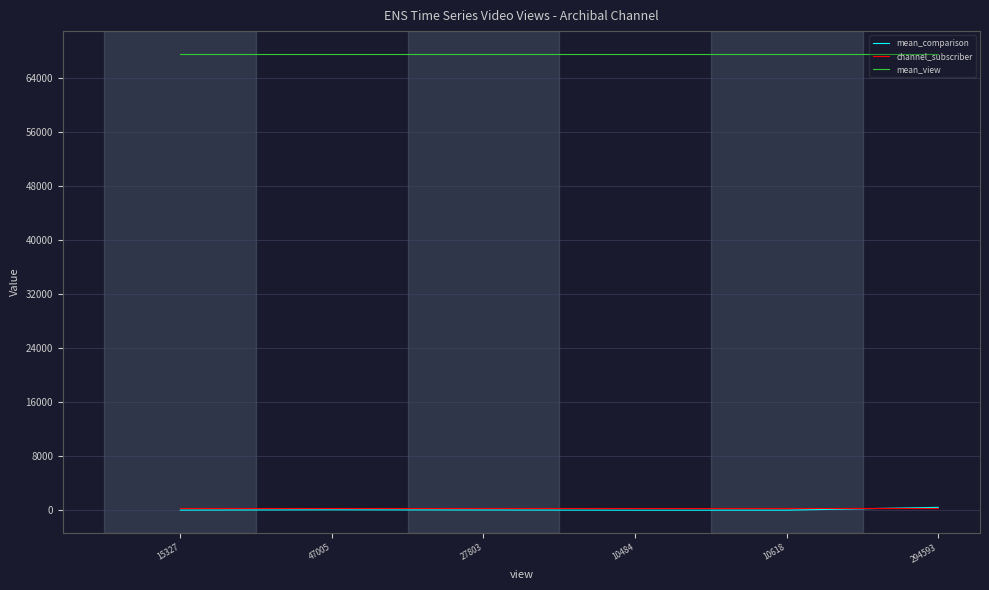

At how many categories does at least one series exceed 37324?

6